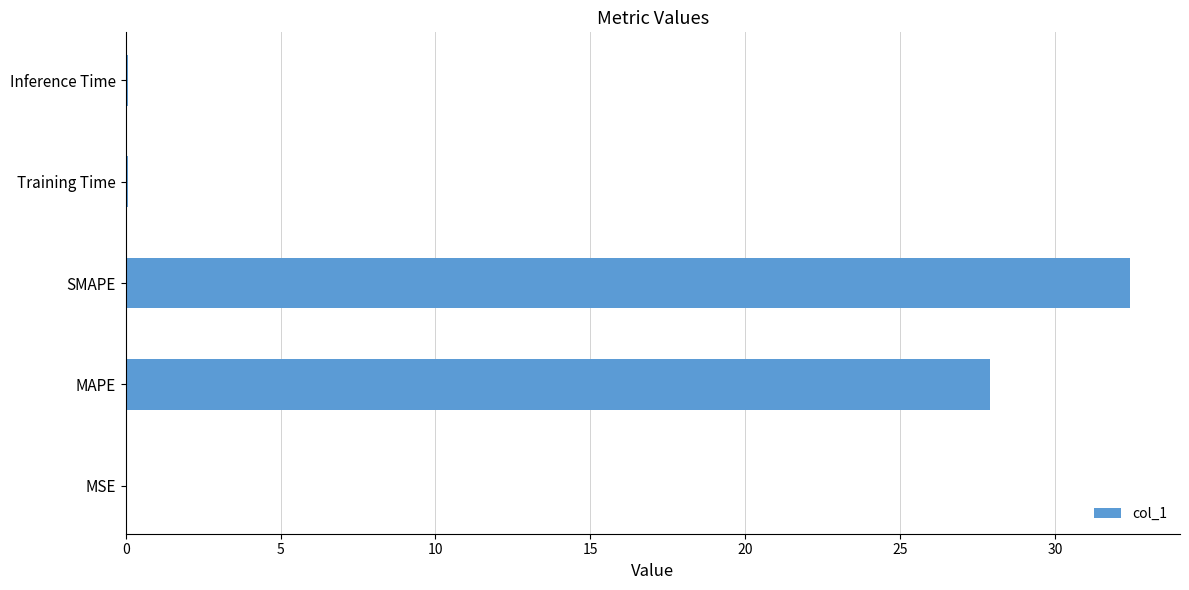

At which category does the chart reach its peak across all series?

SMAPE